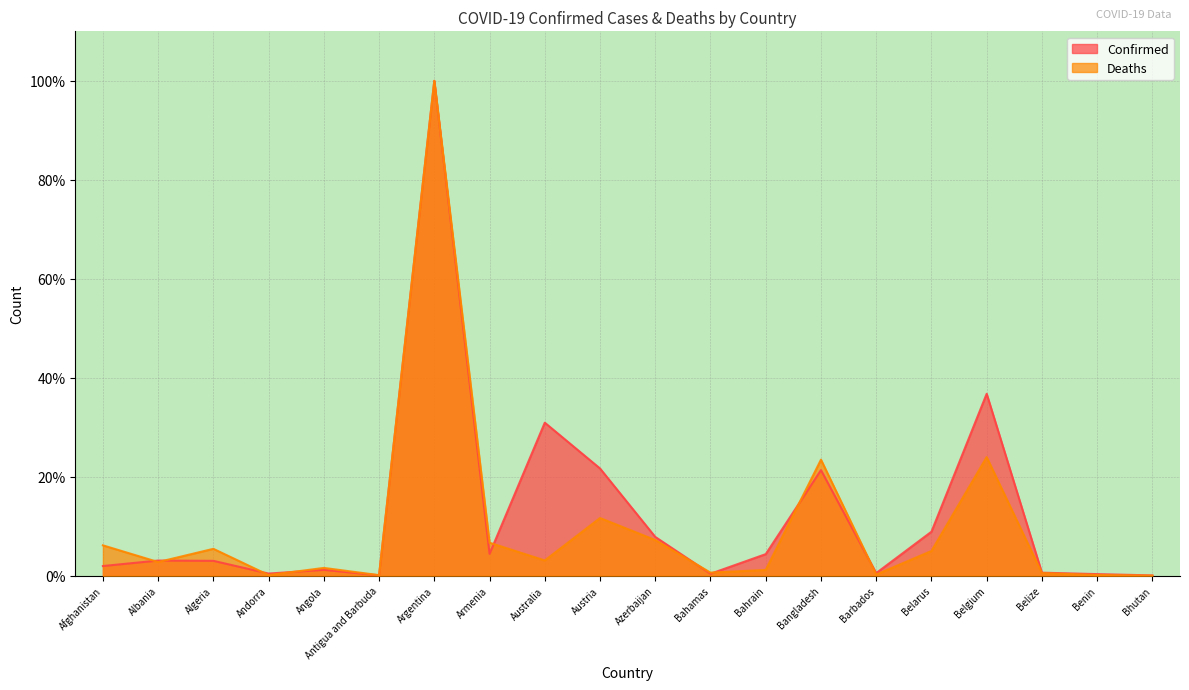

Does the chart display data point markers on the line(s)?

No